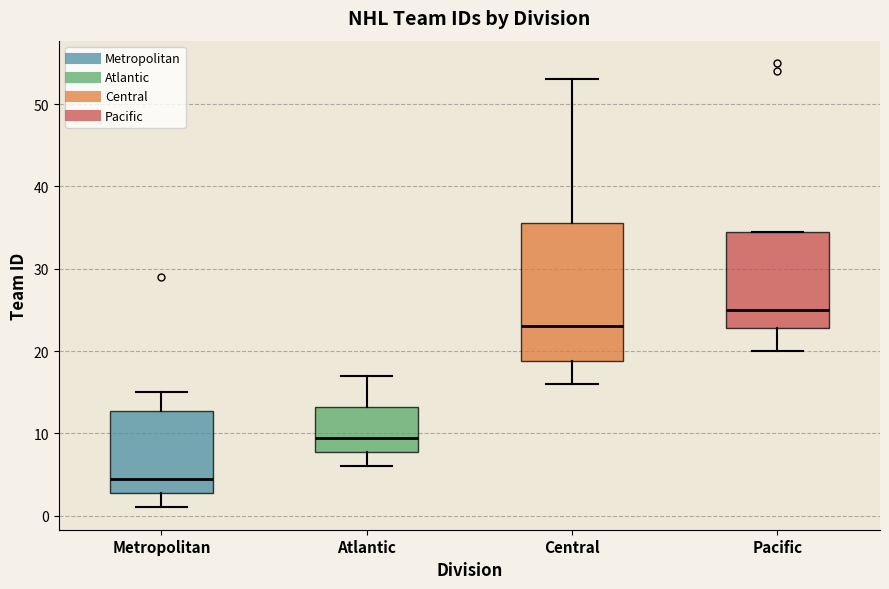

Where is the upper edge of the box for Pacific on the y-axis? The values are not printed on the chart, so give them approximately, as read against the axis.

35